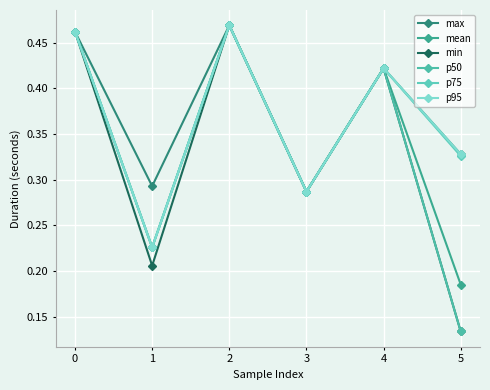

Is it true that max equals 0.6 at 0?

False